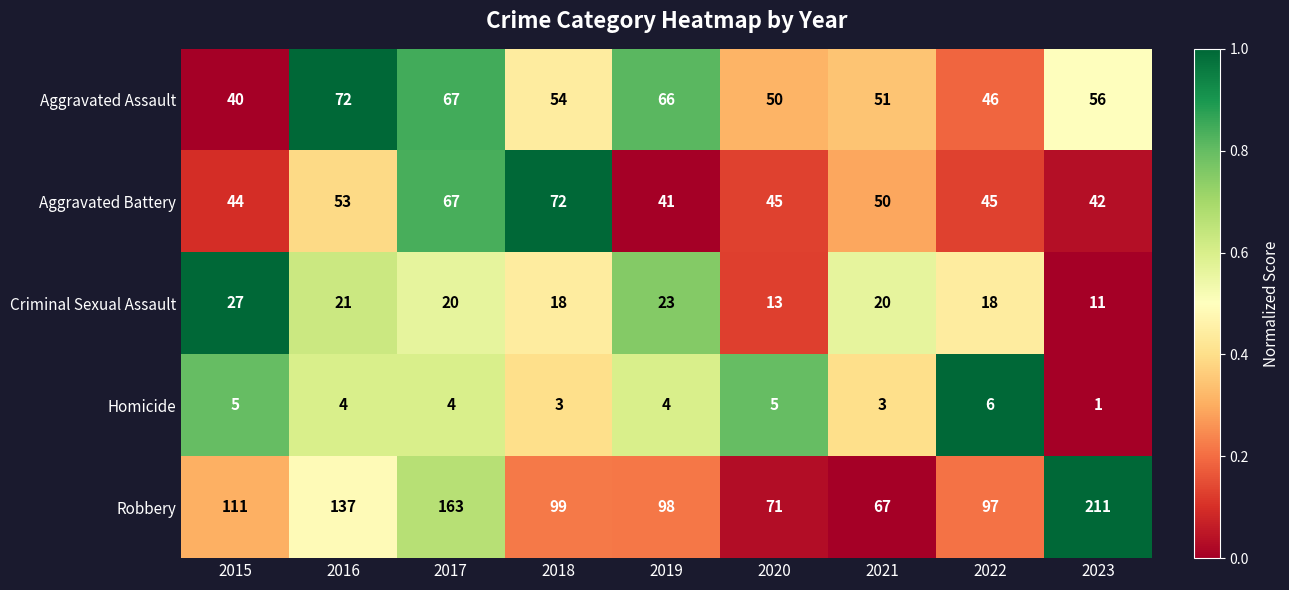

At which category does the chart reach its peak across all series?

2023